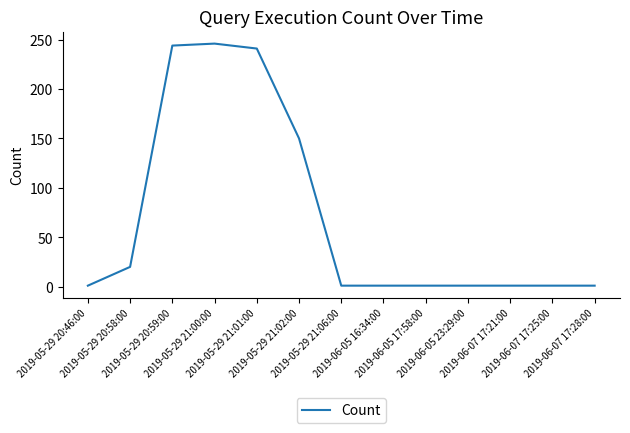

The value at 2019-06-05 23:29:00 is 1. True or false?

True